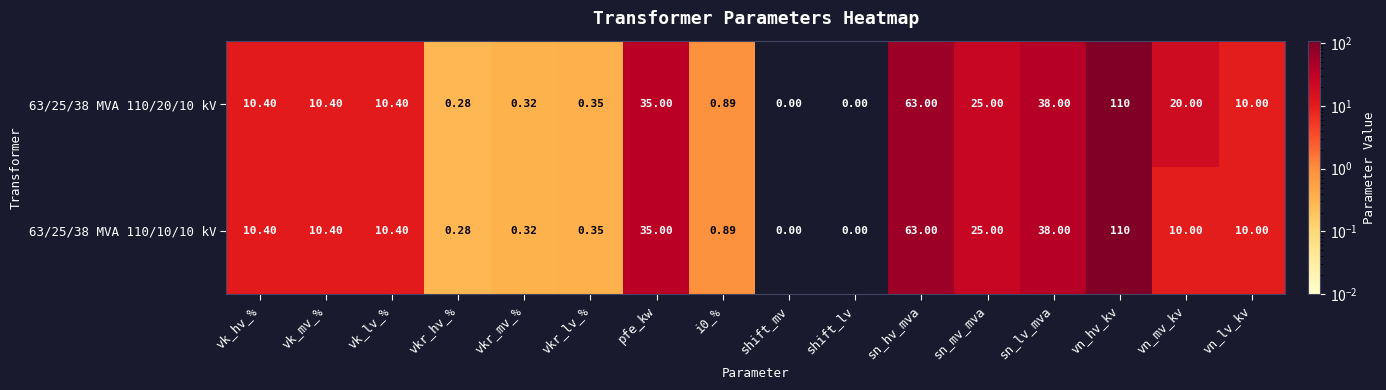

Which label corresponds to the largest value in the chart?

vn_hv_kv